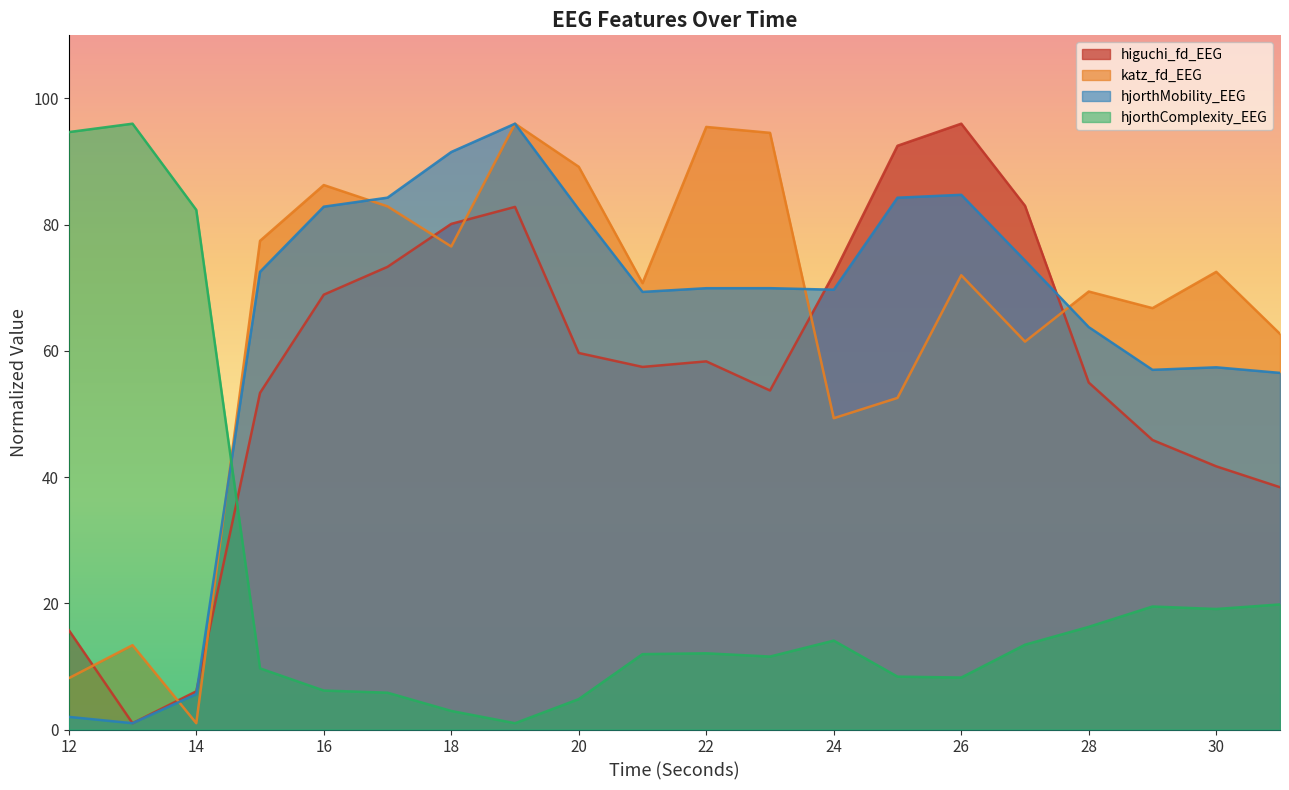

Rank the categories by katz_fd_EEG value from lowest to highest.

14, 12, 13, 24, 25, 27, 31, 29, 28, 21, 26, 30, 18, 15, 17, 16, 20, 23, 22, 19